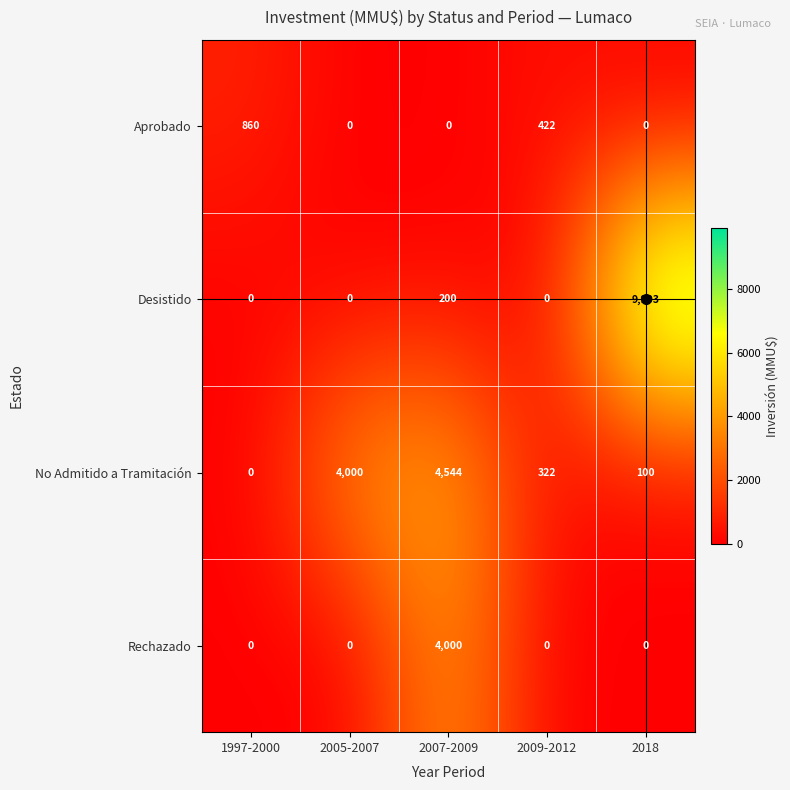

What value does the No Admitido a Tramitación series have at 2009-2012, to the nearest 100?

300